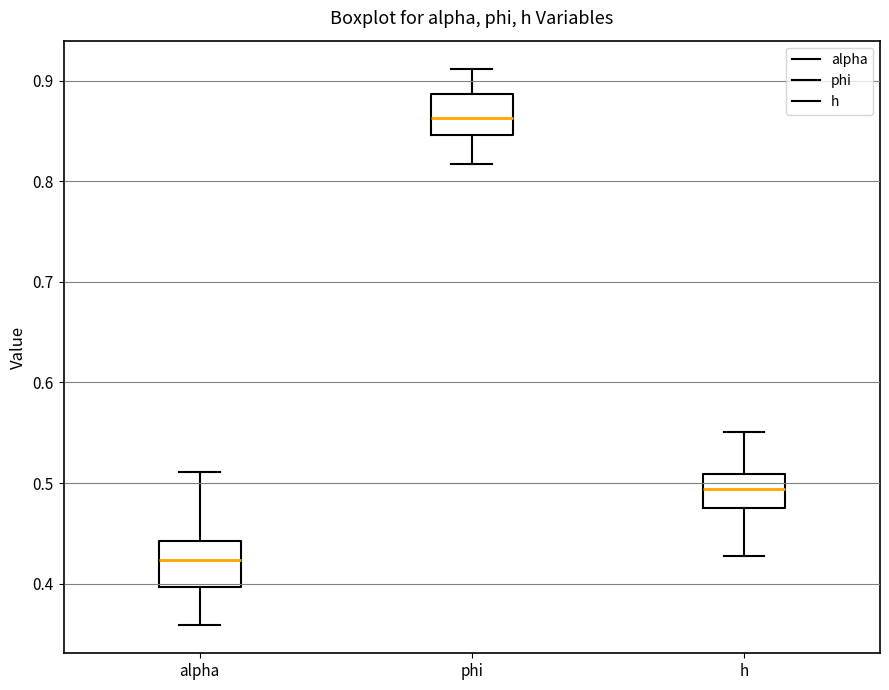

Reading left to right, read every box against the y-axis: the position of its median line, the range the box covers, and the ends of its whiskers. The values are not printed on the chart, so give them approximately, as read against the axis.

alpha: median 0.42, box 0.40 to 0.44, whiskers 0.36 to 0.51
phi: median 0.86, box 0.85 to 0.89, whiskers 0.82 to 0.91
h: median 0.49, box 0.48 to 0.51, whiskers 0.43 to 0.55